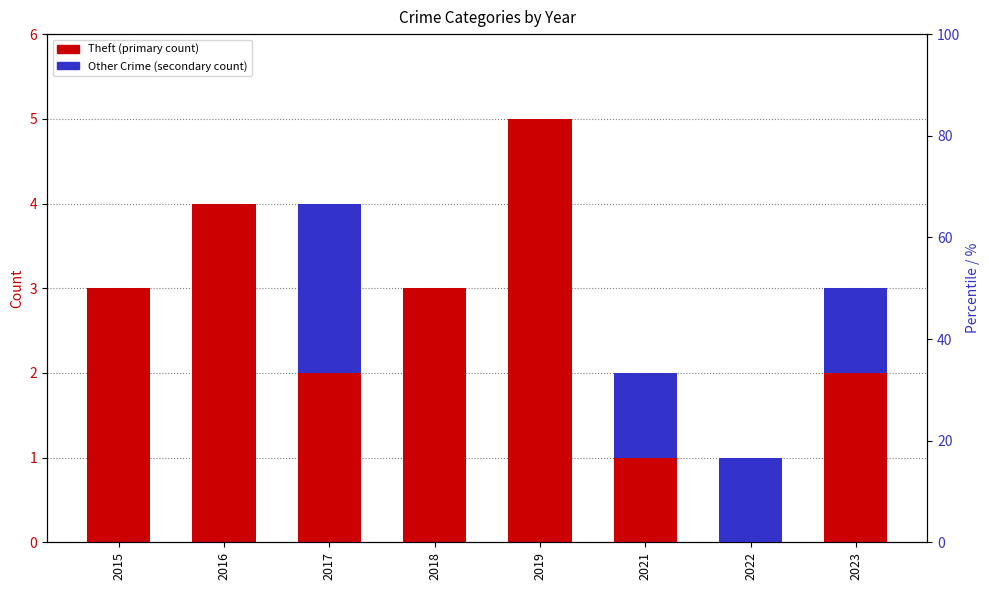

Reading left to right, list all the values displayed in this chart.

Theft: 3	4	2	3	5	1	0	2
Other Crime: 0	0	2	0	0	1	1	1